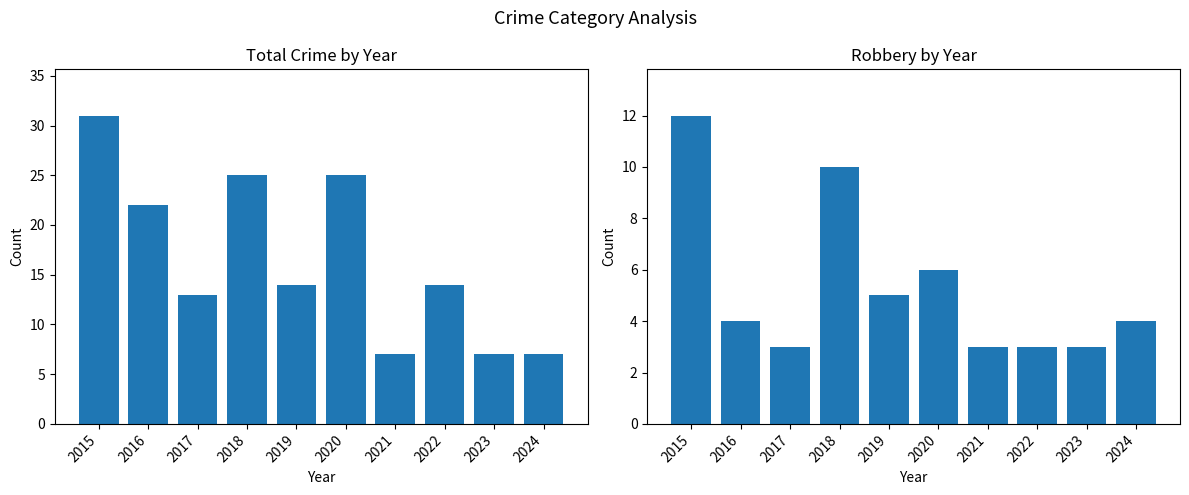

Which series has the largest total across all categories?

Total